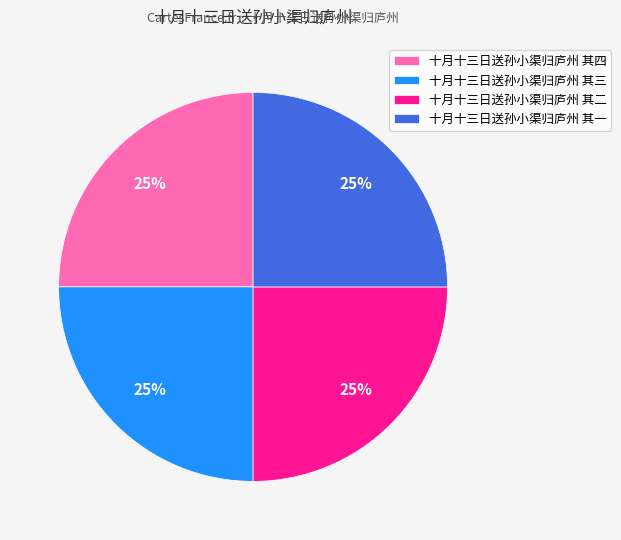

To the nearest percent, what portion does 十月十三日送孙小渠归庐州 其三 represent?

25%